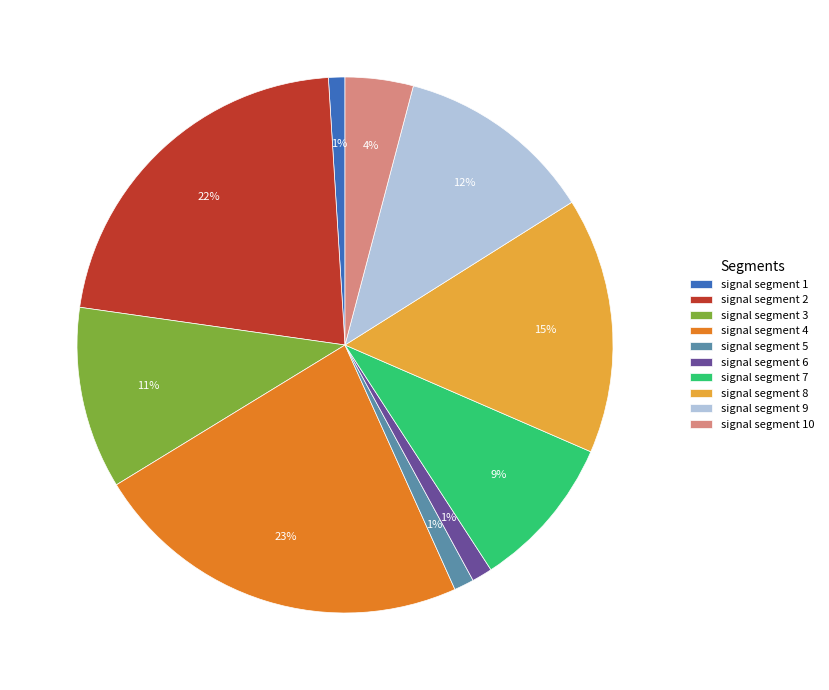

How many segments does this pie chart have?

10